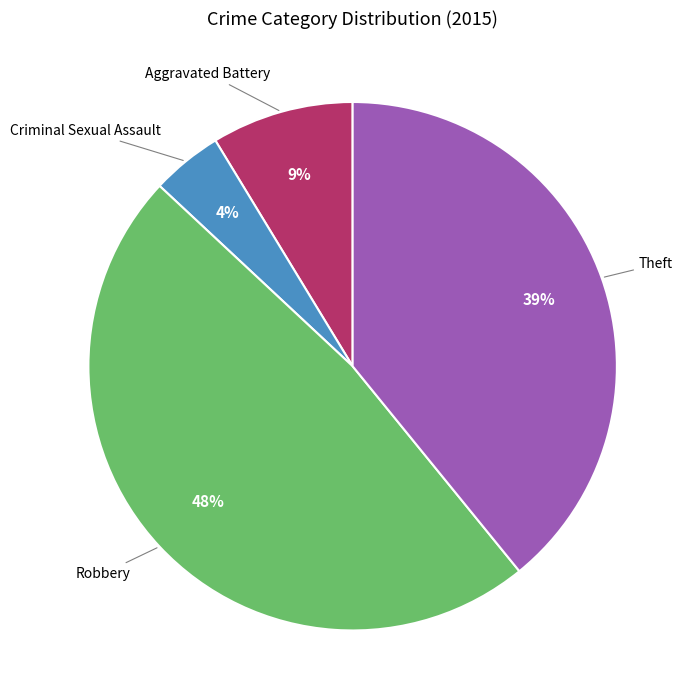

Does any single category account for the majority?

No